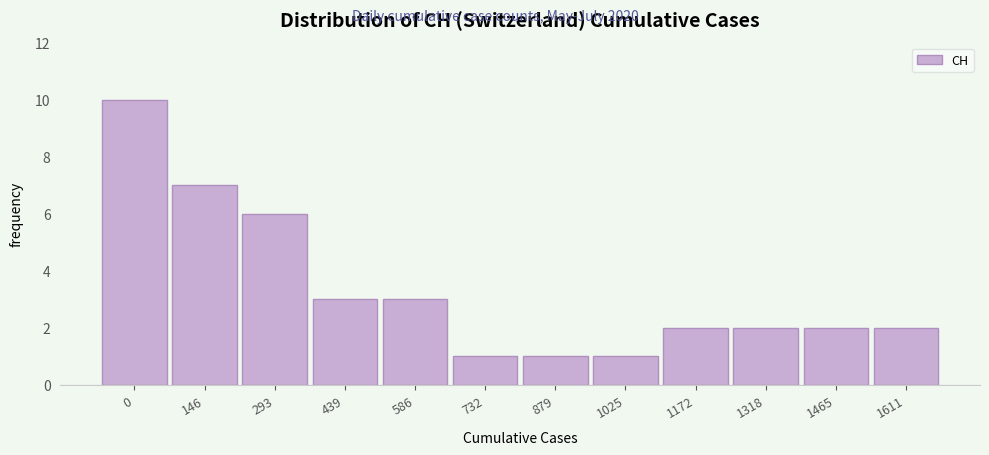

Reading left to right, extract all data points from this chart.

10	7	6	3	3	1	1	1	2	2	2	2